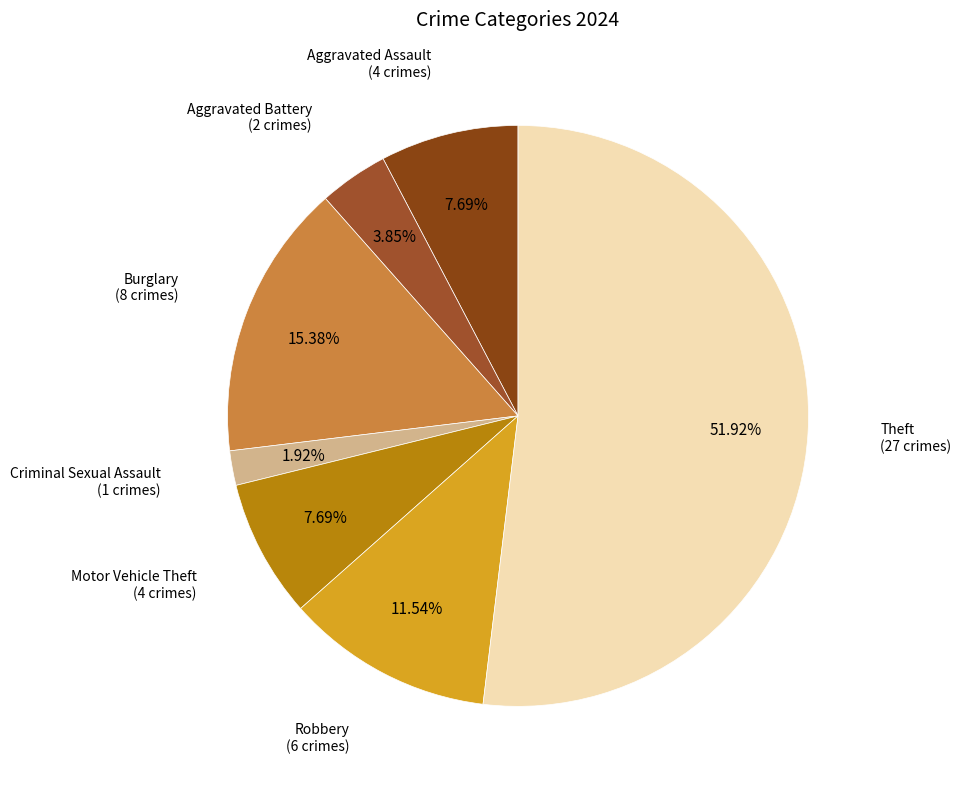

Does Aggravated Assault represent more than half of the total?

No